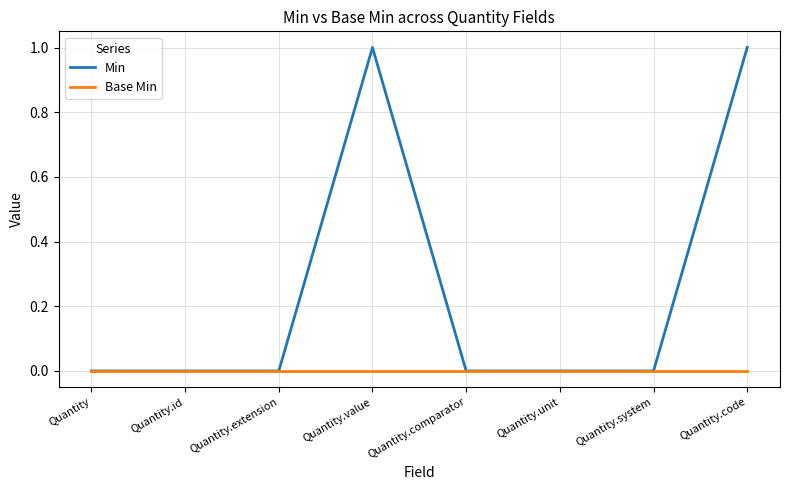

What position from the right is Quantity?

8